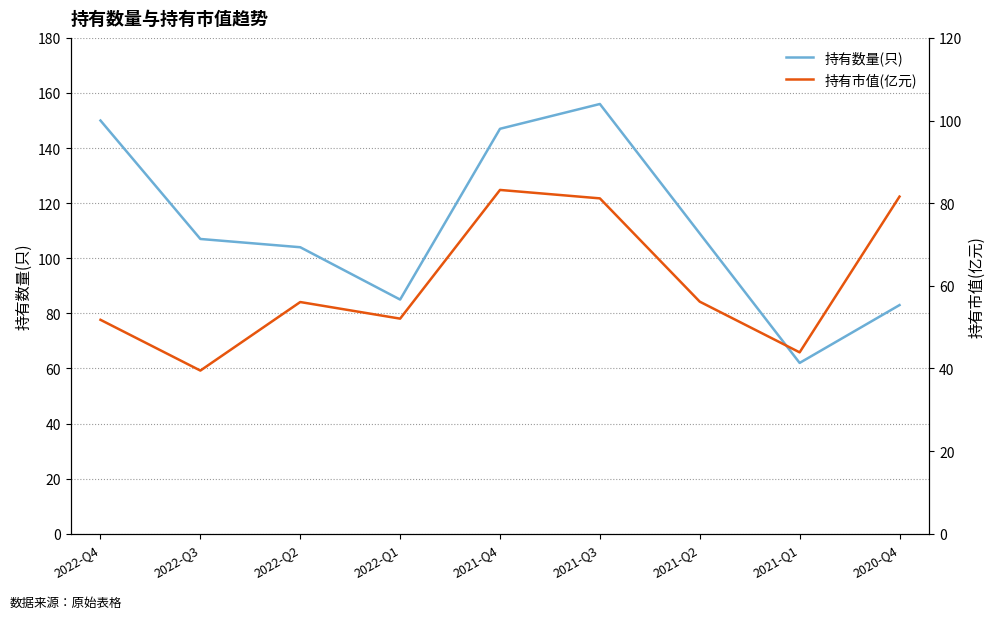

The 持有市值(亿元) series shows 91.0 at 2022-Q1. True or false?

False